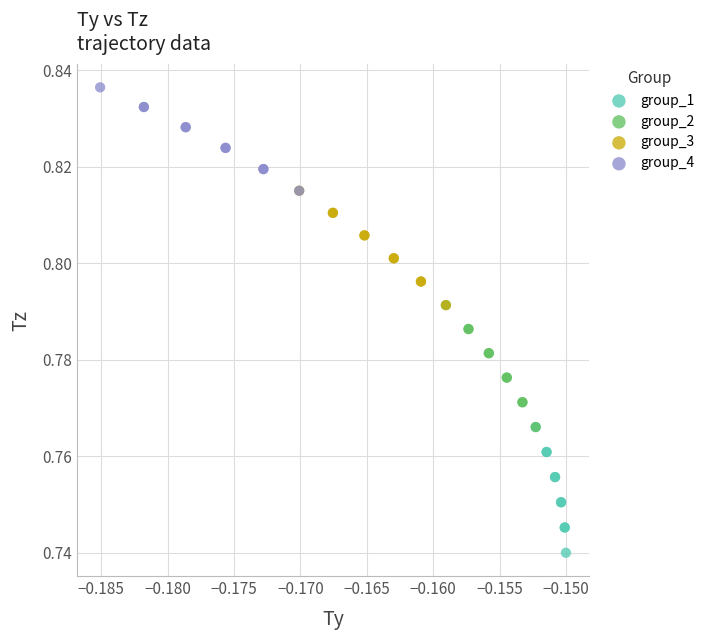

Which series has the widest spread of Y values?

group_1